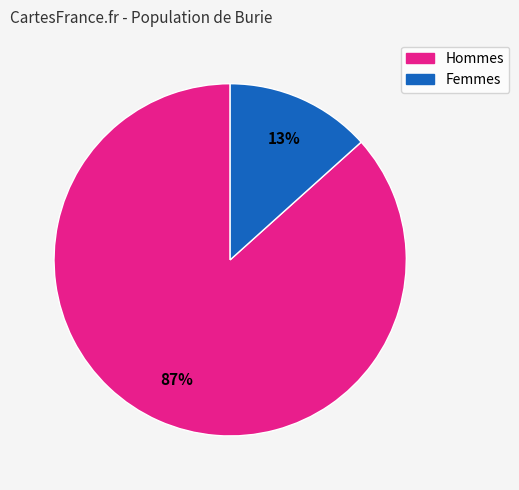

To the nearest percent, what is the average slice percentage?

50%